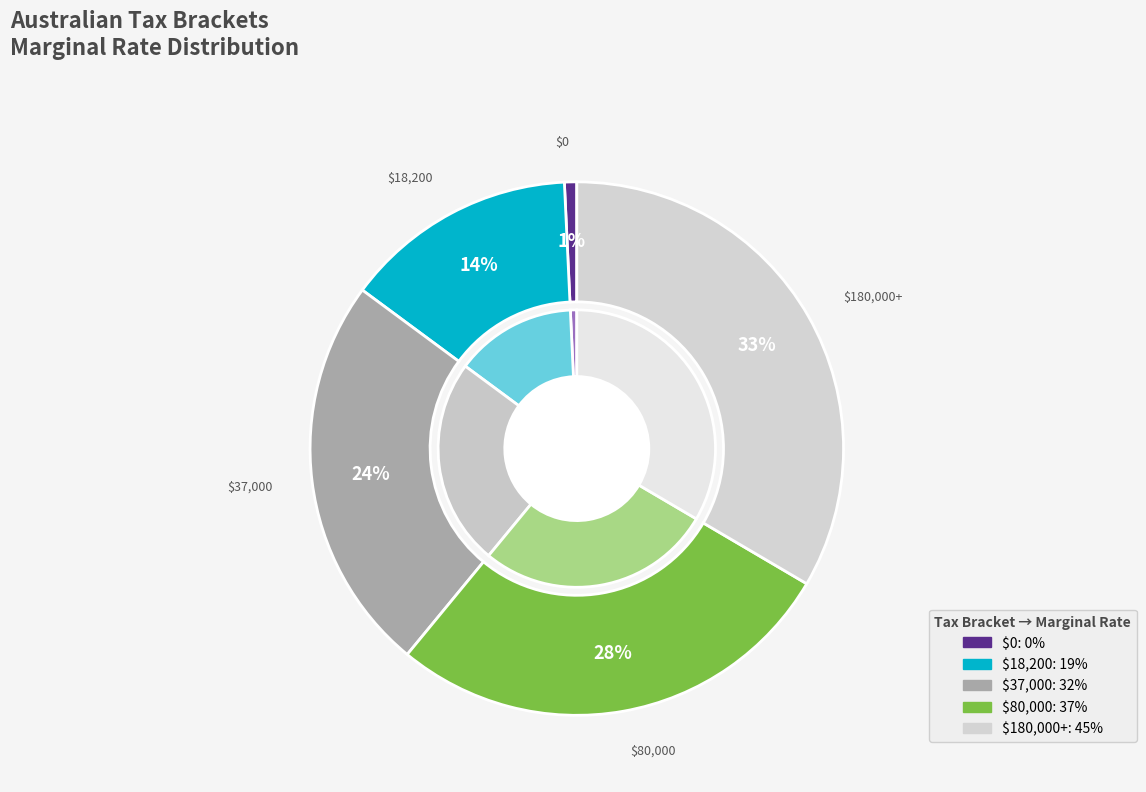

Does any single category account for the majority?

No